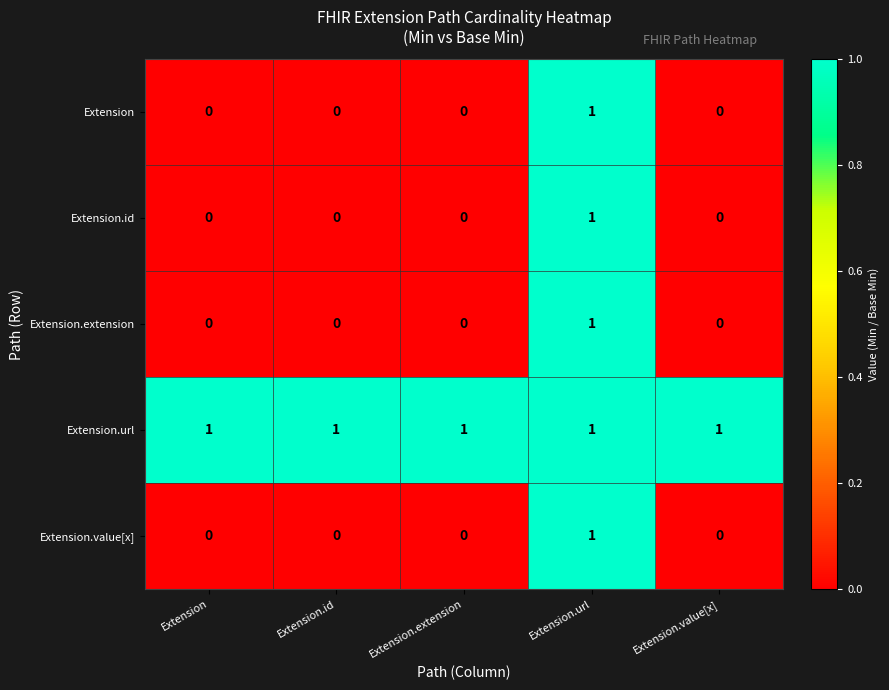

At which category is the sum across all series the highest?

Extension.url